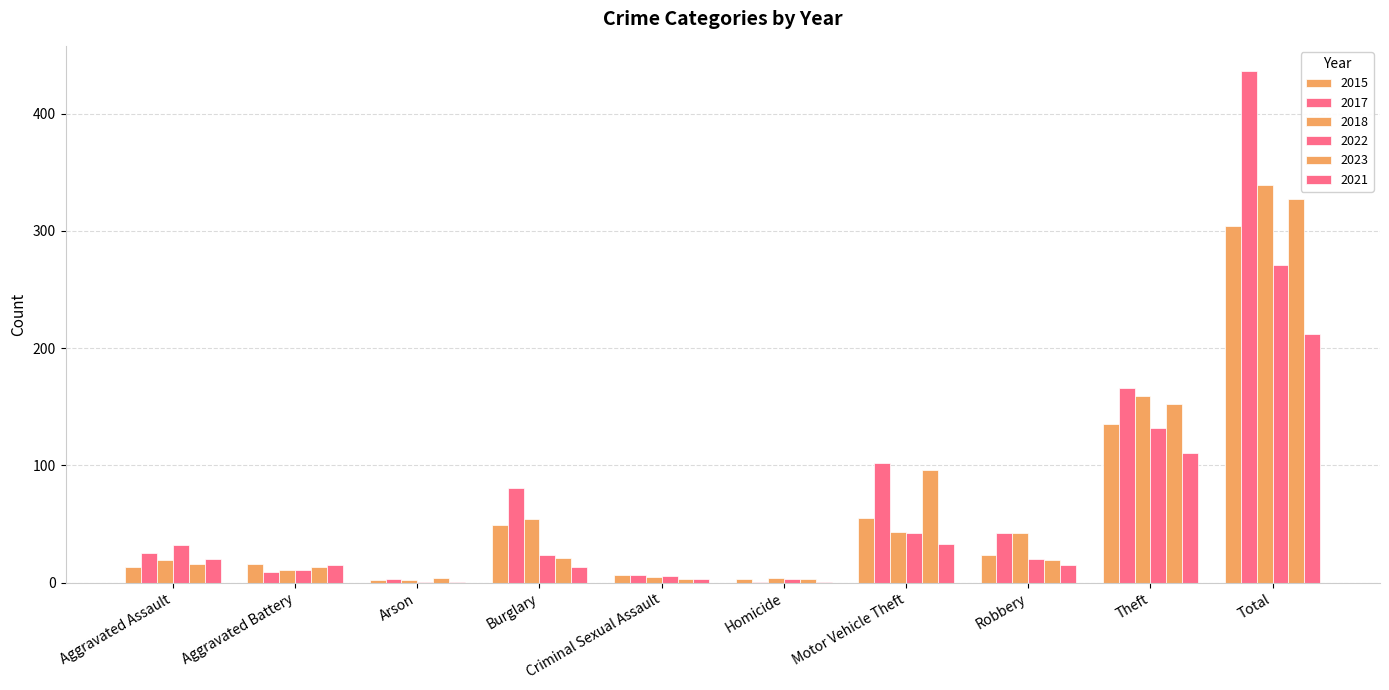

Reading left to right, extract all data points from this chart.

2015: Aggravated Assault=13	Aggravated Battery=16	Arson=2	Burglary=49	Criminal Sexual Assault=7	Homicide=3	Motor Vehicle Theft=55	Robbery=24	Theft=135	Total=304
2017: Aggravated Assault=25	Aggravated Battery=9	Arson=3	Burglary=81	Criminal Sexual Assault=7	Homicide=1	Motor Vehicle Theft=102	Robbery=42	Theft=166	Total=436
2018: Aggravated Assault=19	Aggravated Battery=11	Arson=2	Burglary=54	Criminal Sexual Assault=5	Homicide=4	Motor Vehicle Theft=43	Robbery=42	Theft=159	Total=339
2022: Aggravated Assault=32	Aggravated Battery=11	Arson=1	Burglary=24	Criminal Sexual Assault=6	Homicide=3	Motor Vehicle Theft=42	Robbery=20	Theft=132	Total=271
2023: Aggravated Assault=16	Aggravated Battery=13	Arson=4	Burglary=21	Criminal Sexual Assault=3	Homicide=3	Motor Vehicle Theft=96	Robbery=19	Theft=152	Total=327
2021: Aggravated Assault=20	Aggravated Battery=15	Arson=1	Burglary=13	Criminal Sexual Assault=3	Homicide=1	Motor Vehicle Theft=33	Robbery=15	Theft=111	Total=212